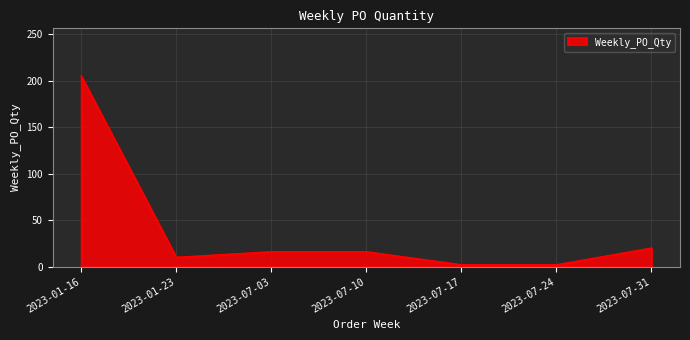

Does the chart display data point markers on the line(s)?

No